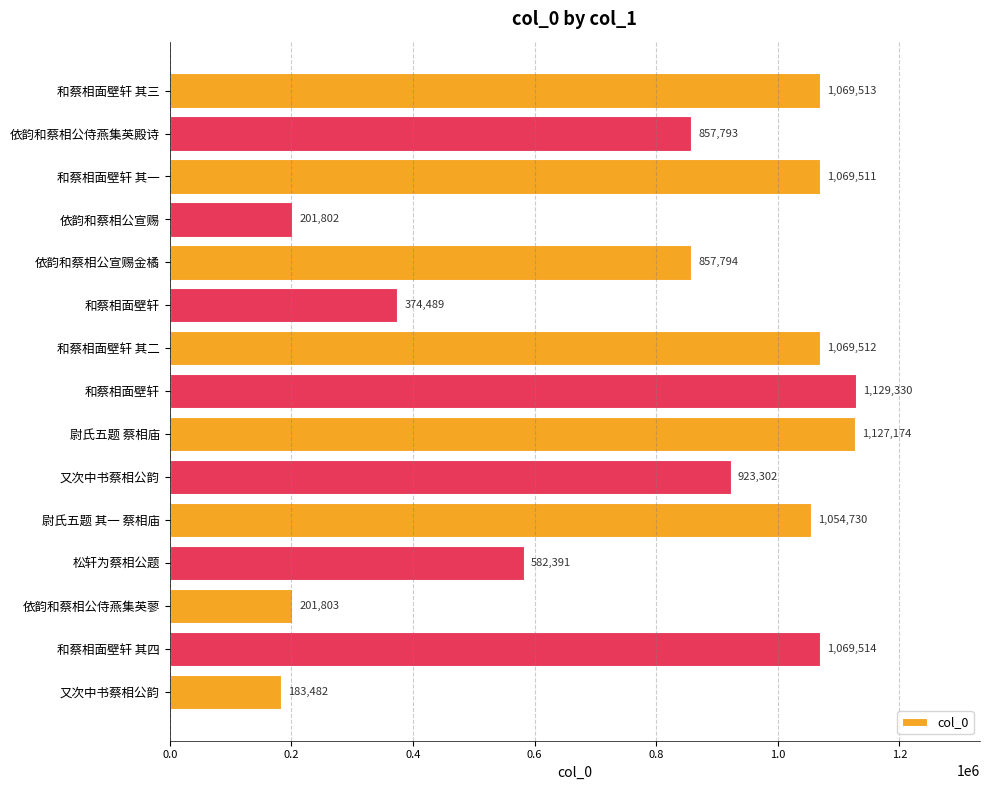

How many series are shown in this chart?

1